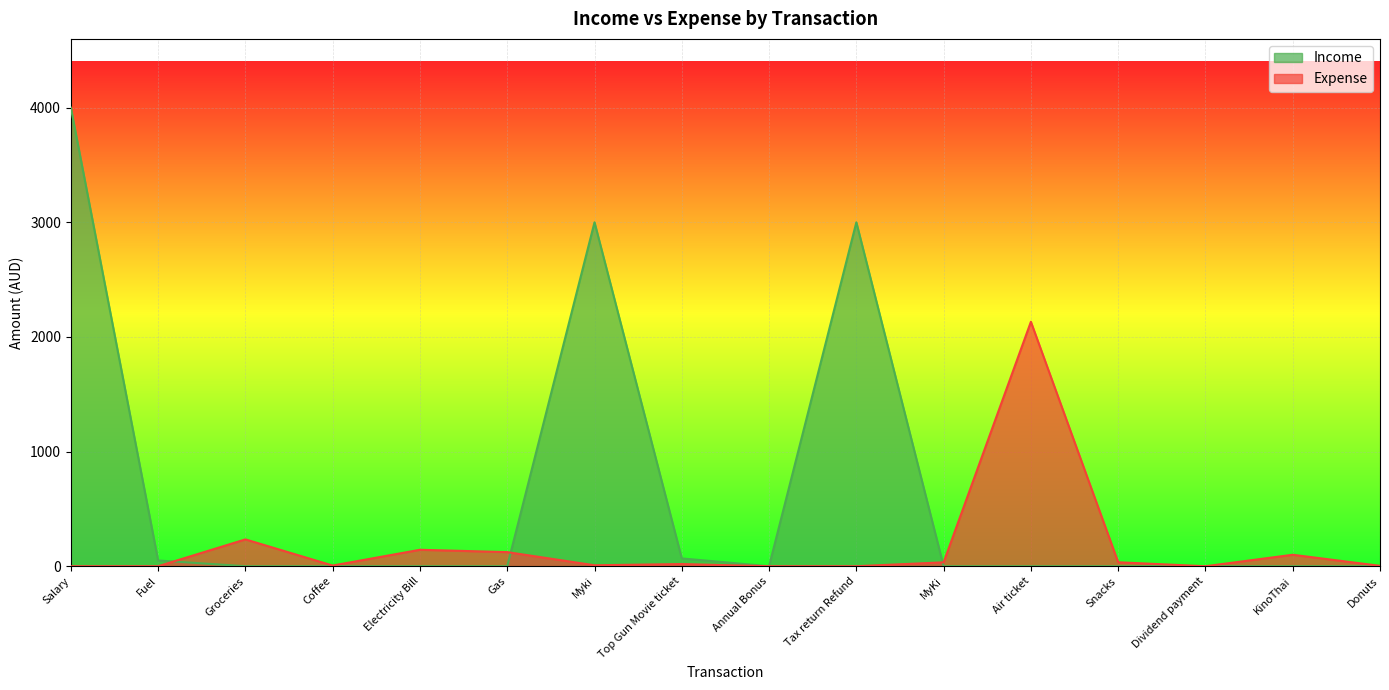

True or false: Income and Expense cross at least once.

True